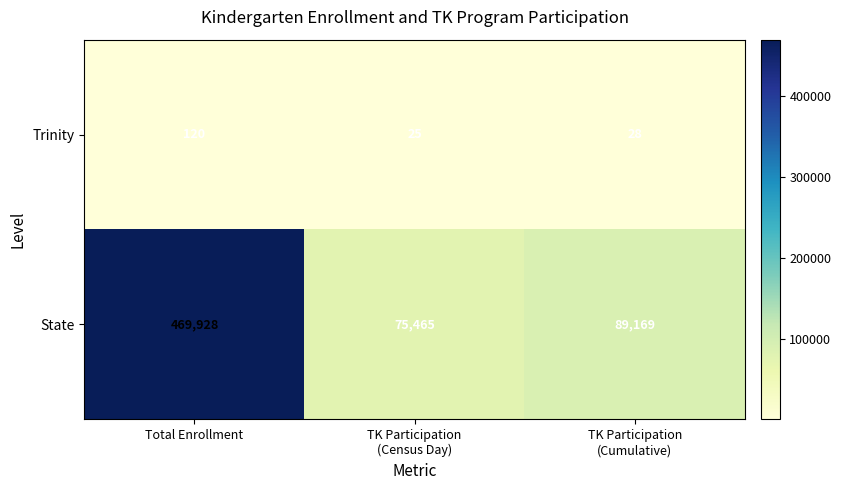

The Trinity series shows 206 at Total Enrollment. True or false?

False